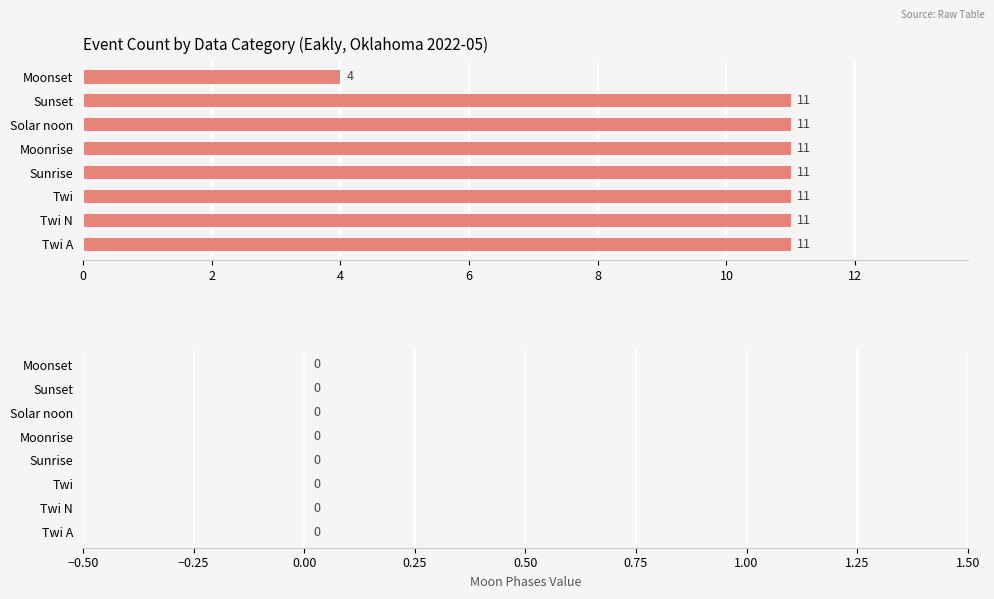

True or false: the data shows 11 at Sunrise.

True